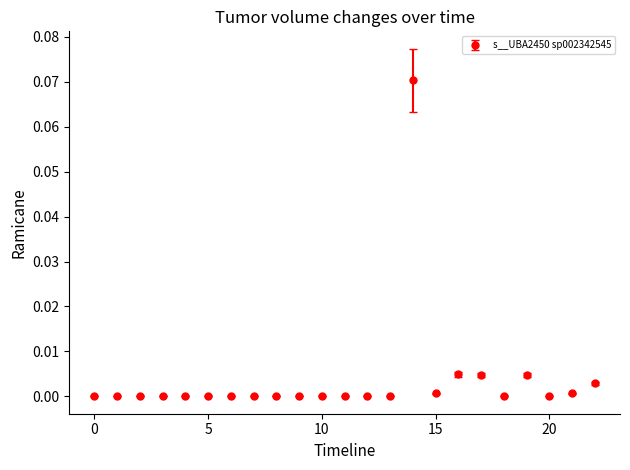

True or false: there are more than 2 points higher than both neighbors.

True